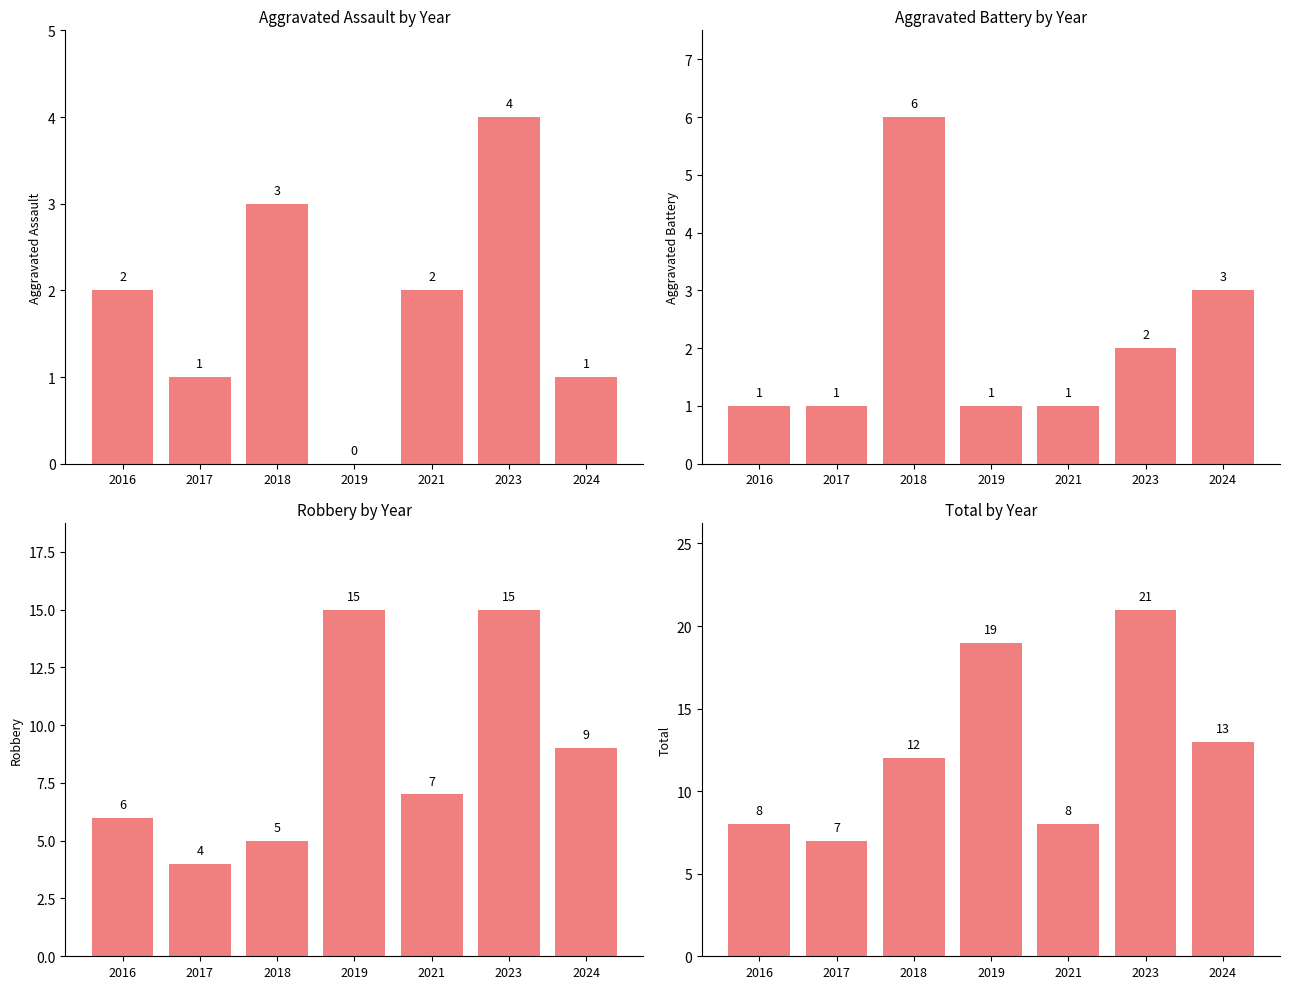

At which category is the sum across all series the highest?

2023